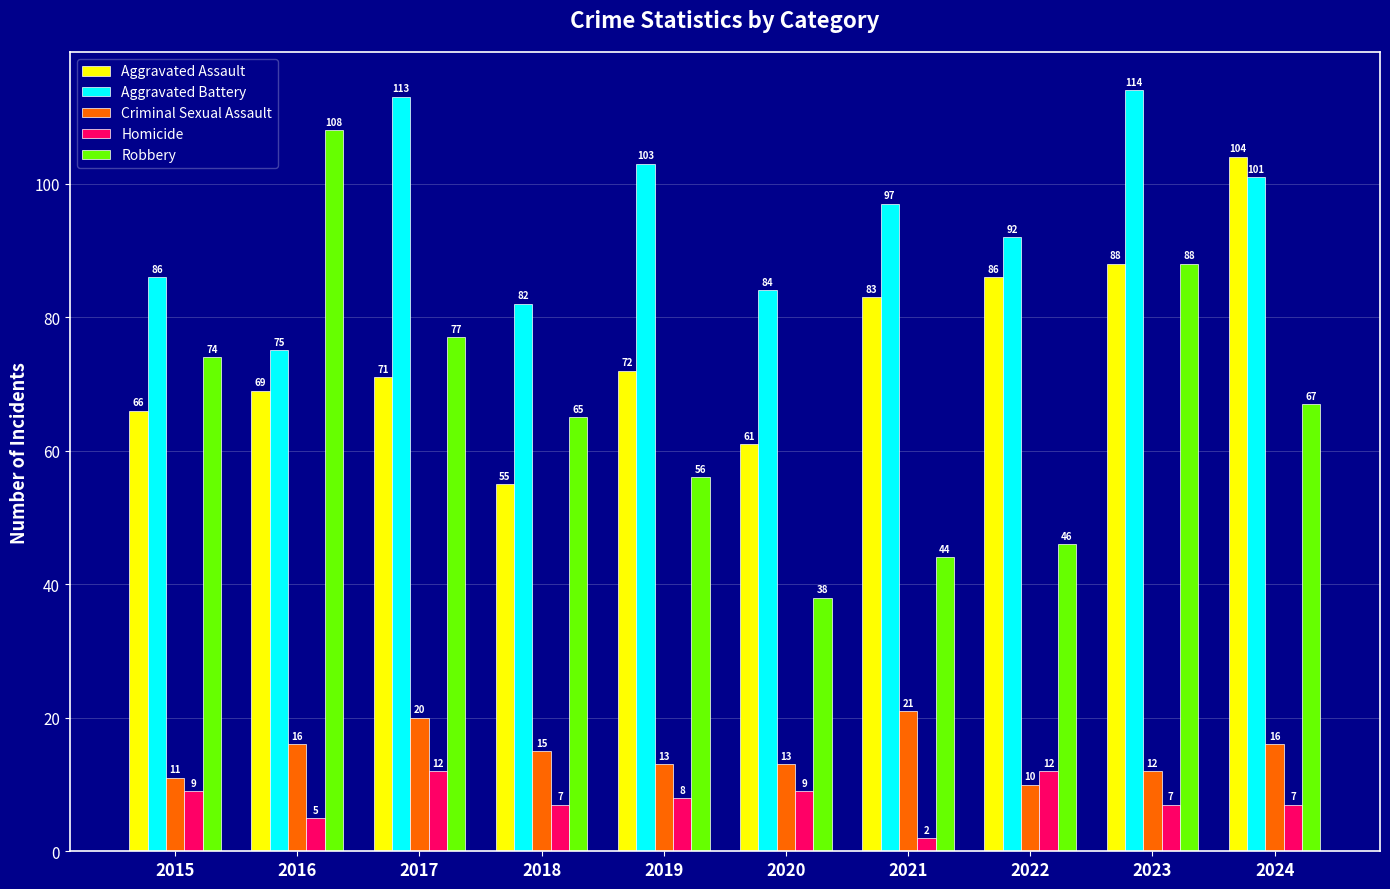

True or false: Homicide has a value of 19 at 2017.

False